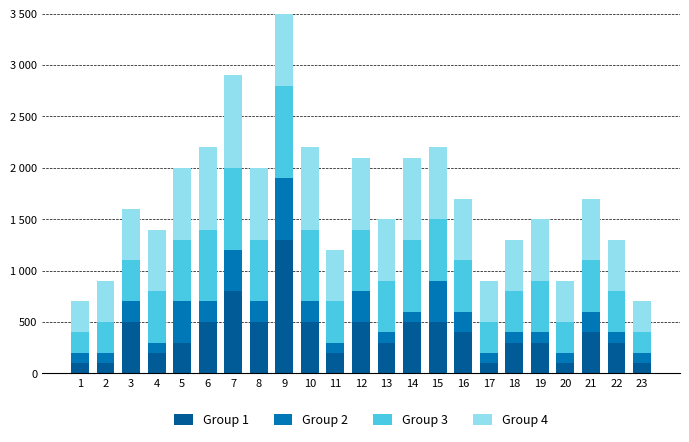

How many groups of bars are there?

23